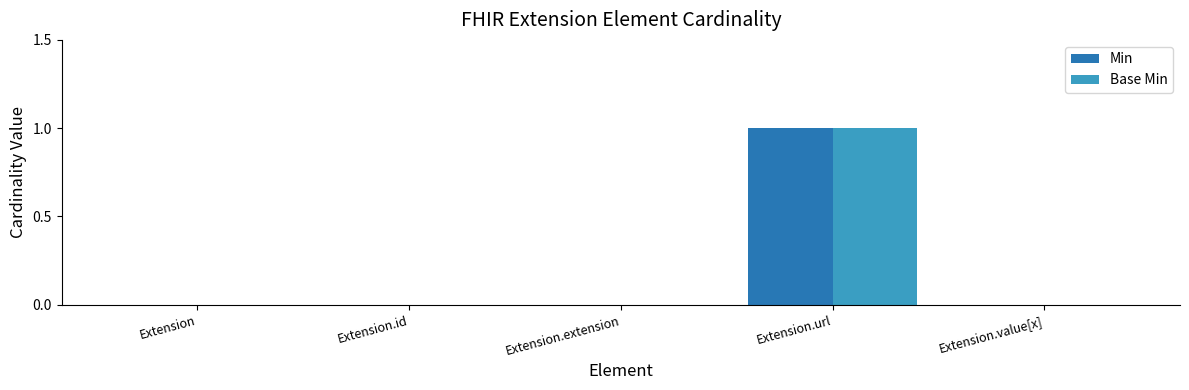

Which category has the highest value in the Min series?

Extension.url